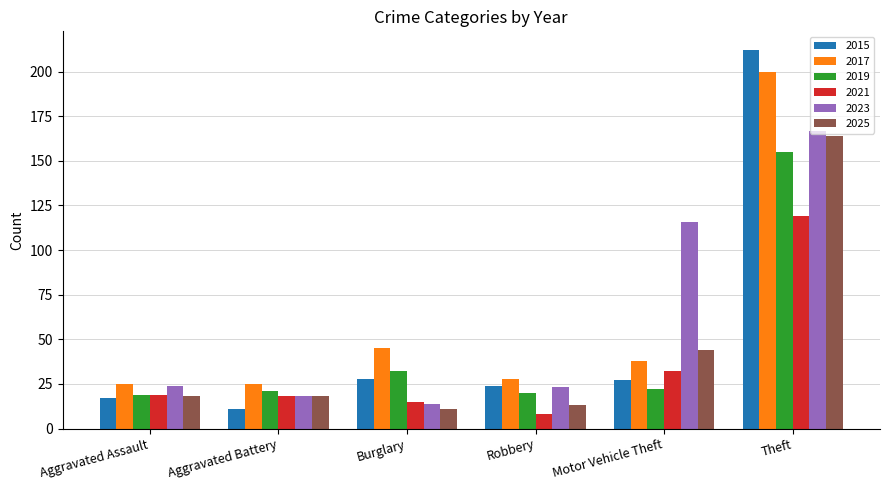

Are the bars grouped side by side (vs. stacked)?

Yes